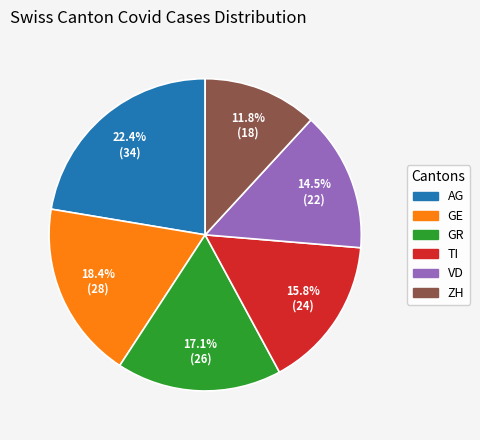

Rank the categories by value from lowest to highest.

ZH, VD, TI, GR, GE, AG